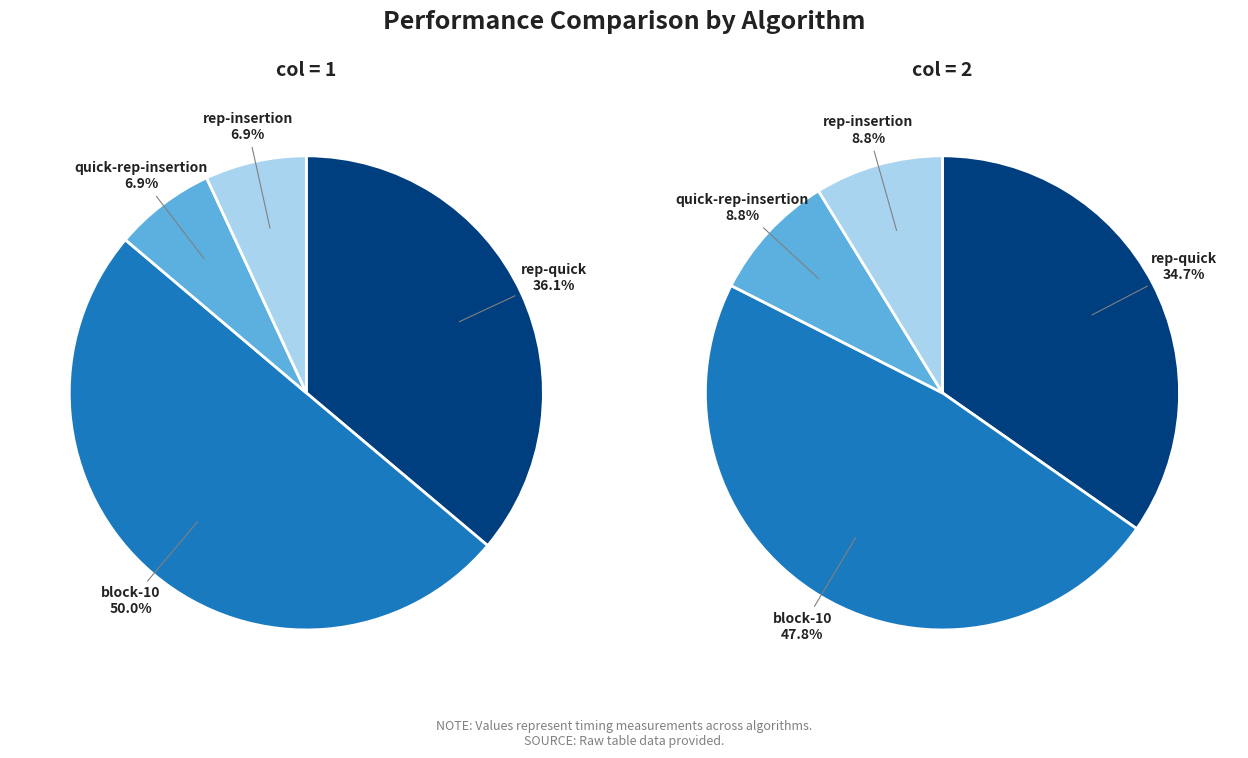

To the nearest percent, what portion does quick-rep-insertion represent?

7%